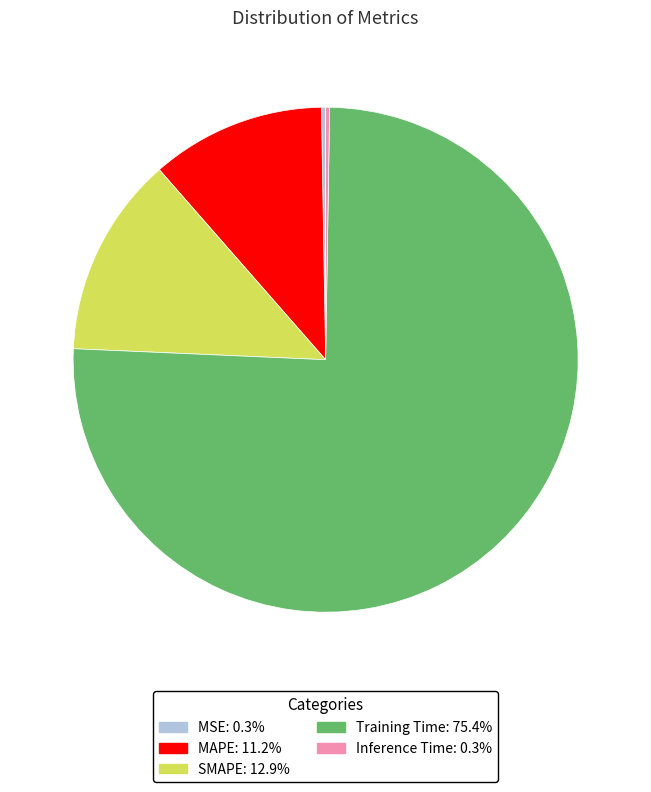

Which category has the biggest portion of the pie?

Training Time